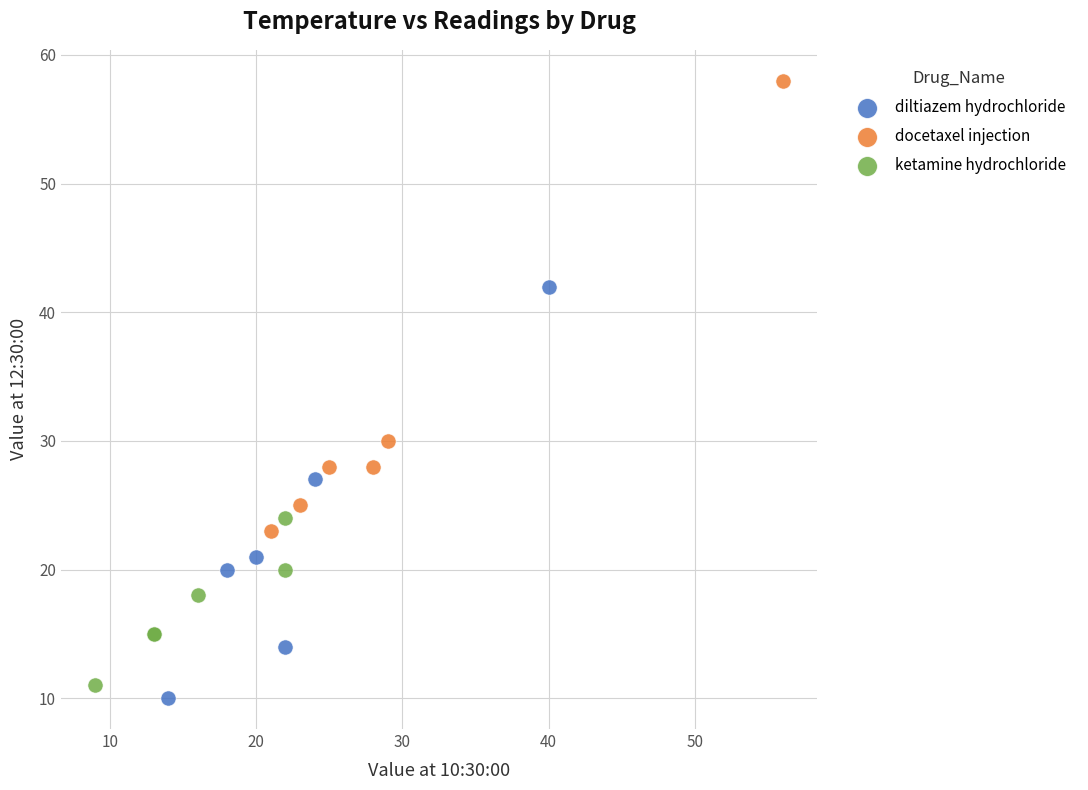

What are all the series names shown in the legend?

diltiazem hydrochloride, docetaxel injection, ketamine hydrochloride